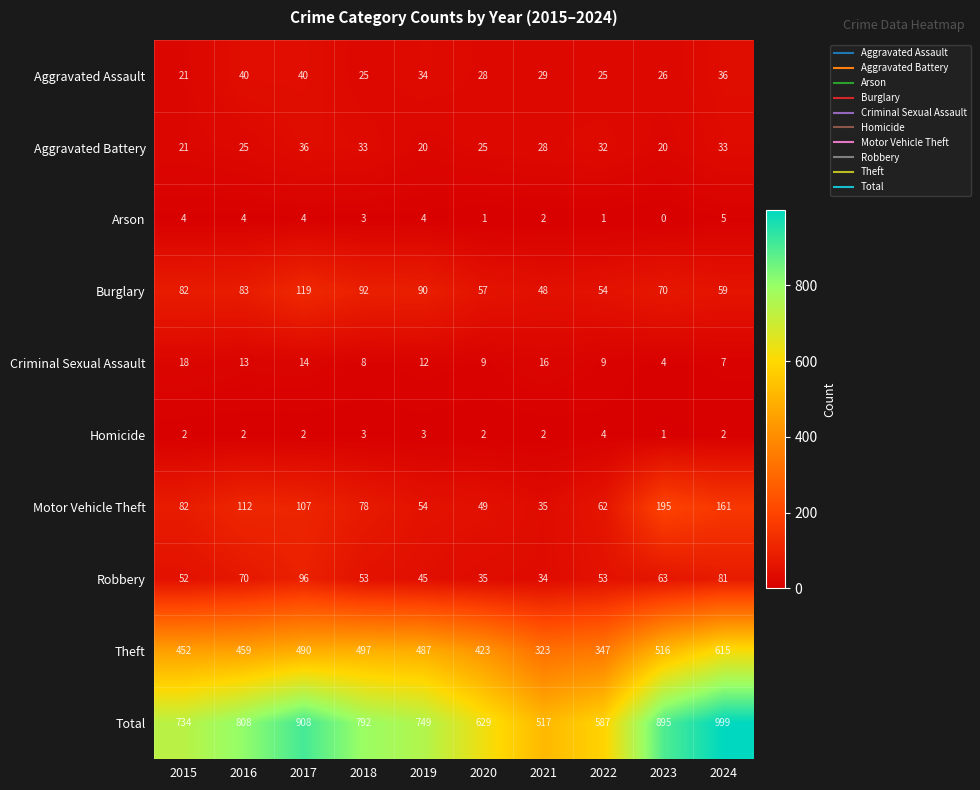

What is the sum of all Motor Vehicle Theft values?

935